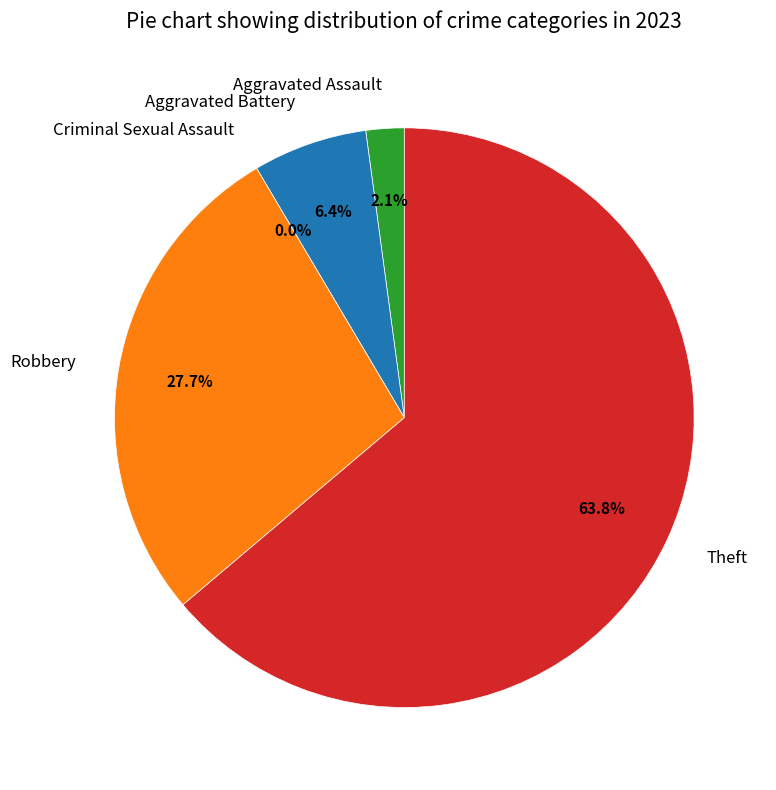

How many slices are in this pie chart?

5